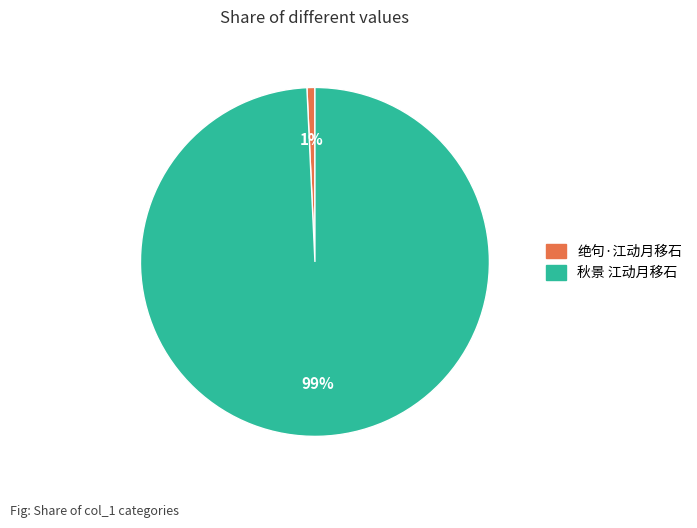

Which slice is the largest?

秋景 江动月移石